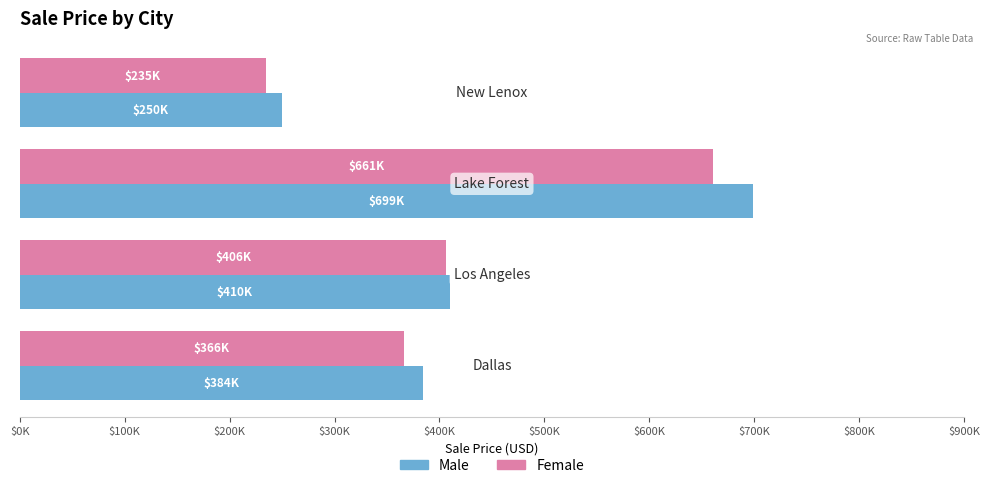

What are all the series names shown in the legend?

Male, Female